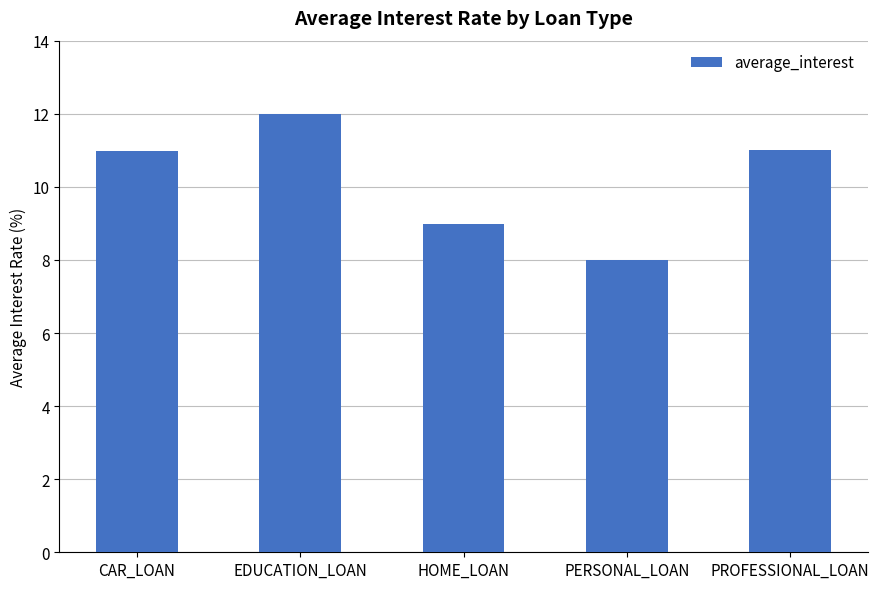

What is the sum of all values?

51.0